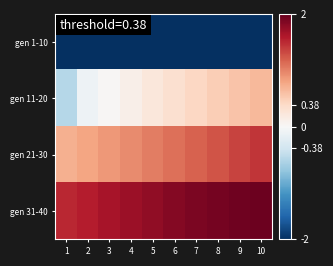

List the series in order of their overall mean, highest first.

gen 31-40, gen 21-30, gen 11-20, gen 1-10